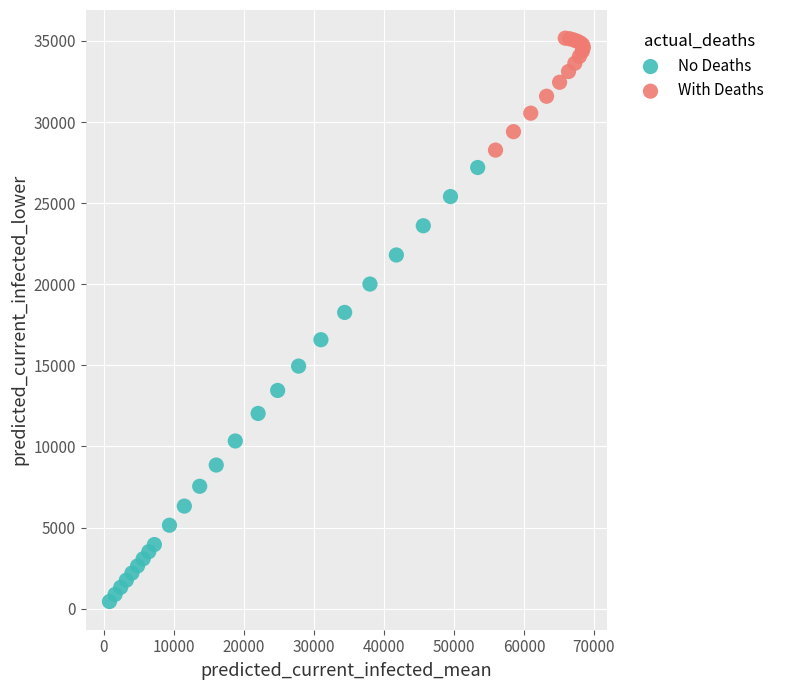

Which series reaches the minimum Y coordinate?

No Deaths